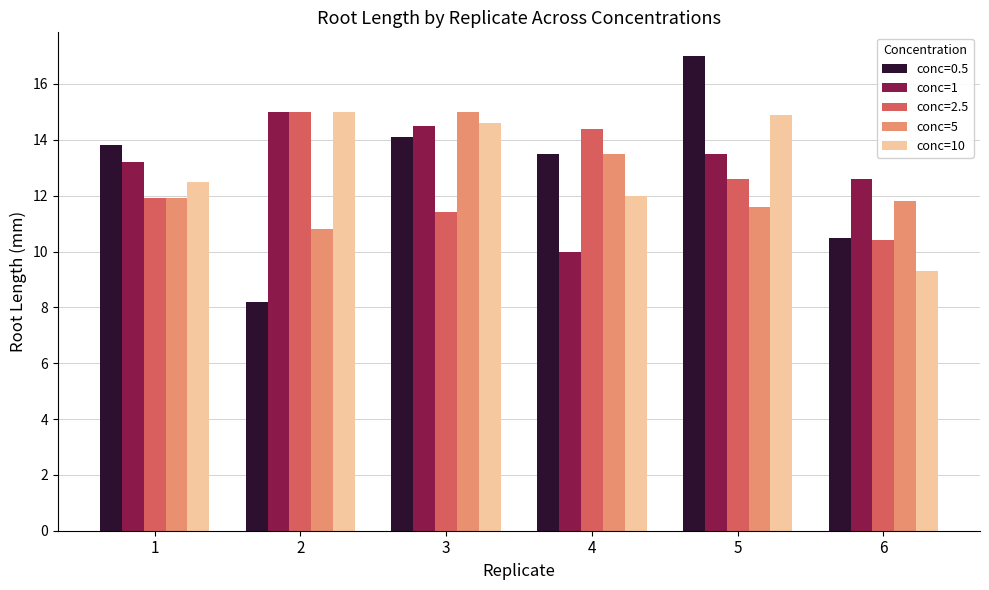

What are all the series names shown in the legend?

conc=0.5, conc=1, conc=2.5, conc=5, conc=10